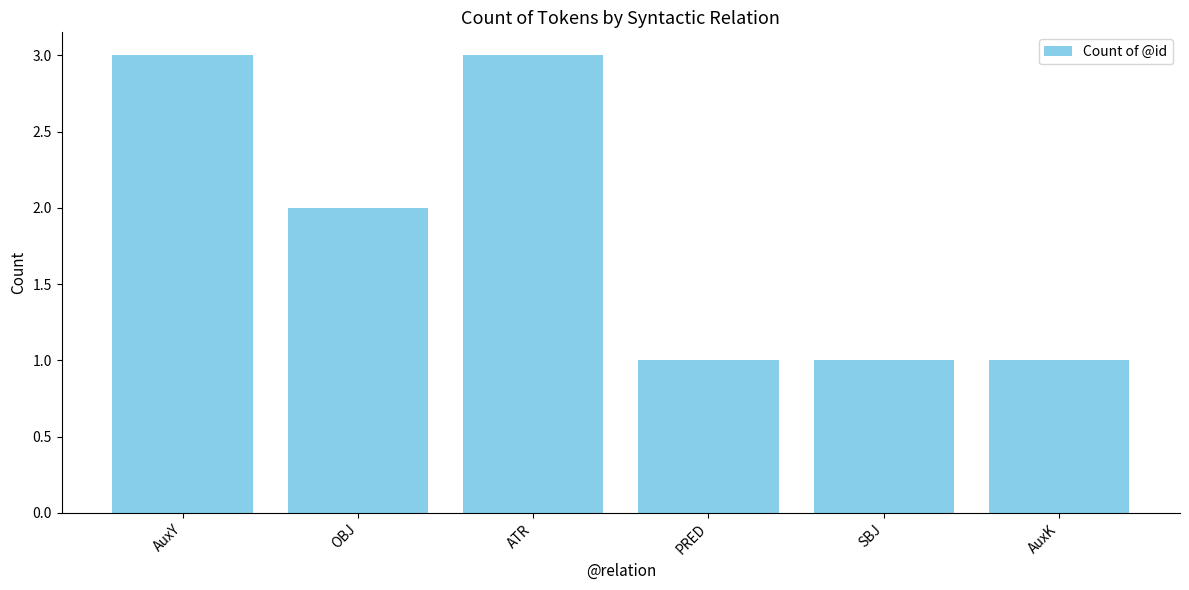

What is the ratio of the value at AuxK to the value at PRED?

1.0